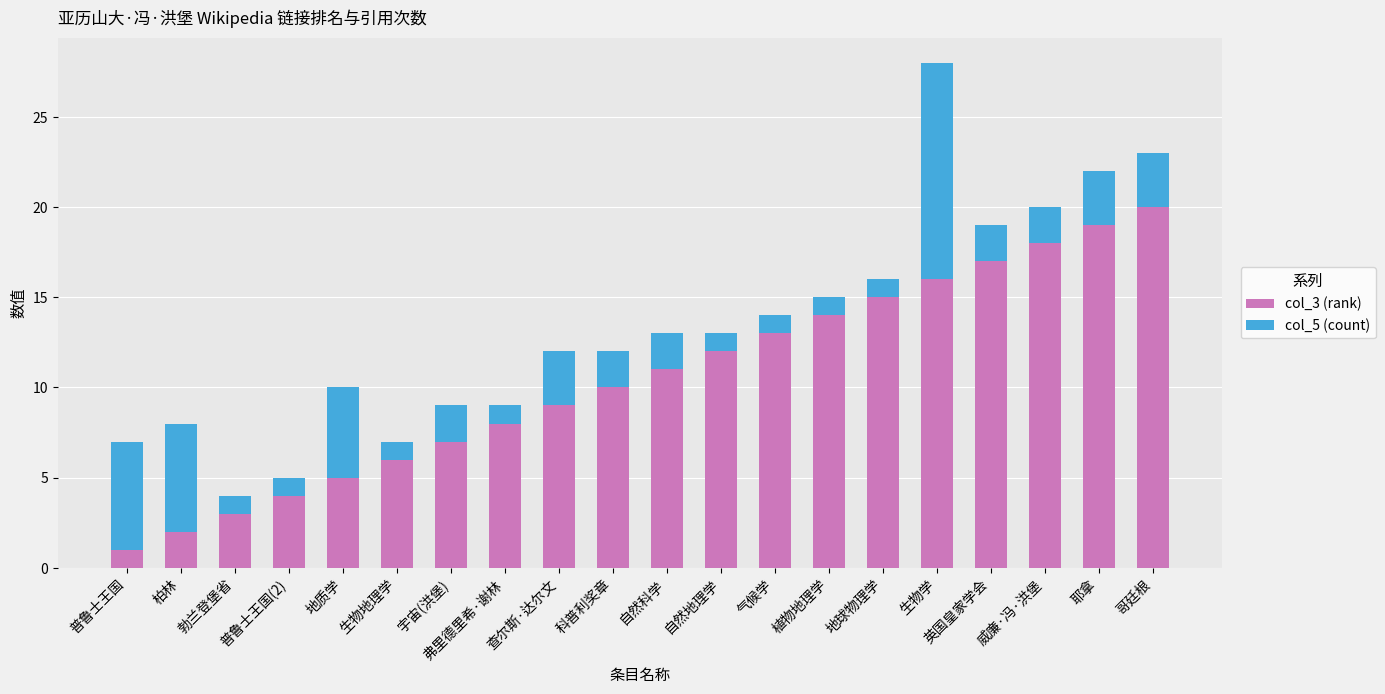

What is the total value across all series at 查尔斯·达尔文?

12